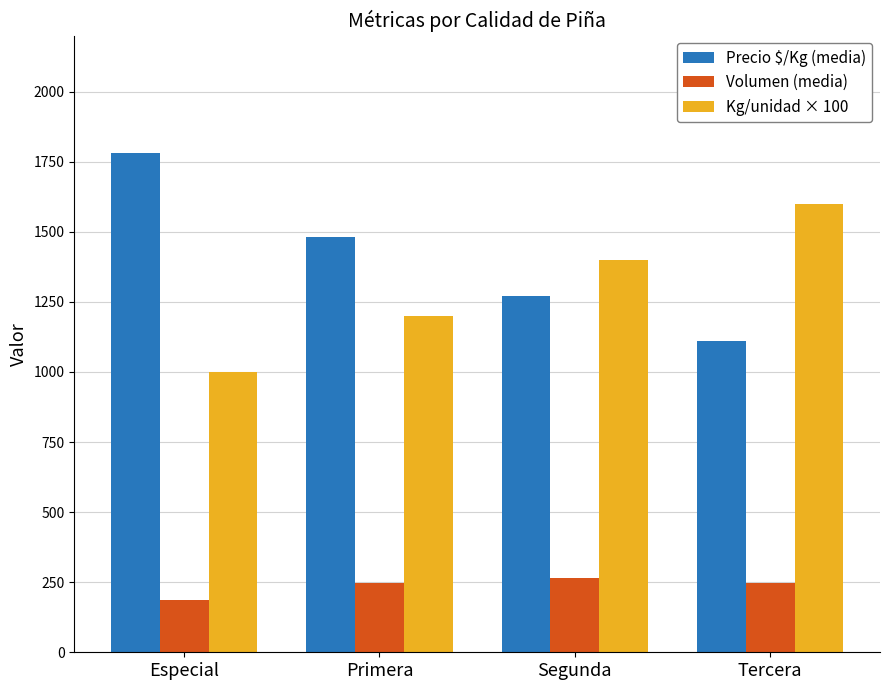

What is the label of the 2nd bar from the right?

Segunda